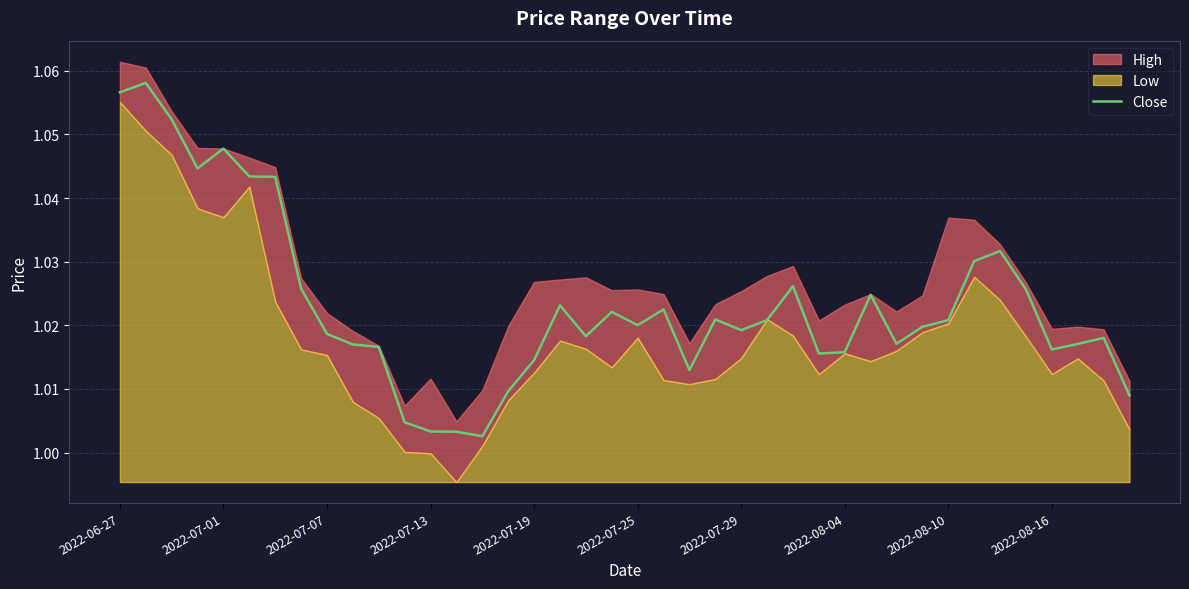

Reading left to right, extract all data points from this chart.

1.1	1.1	1.1	1.0	1.0	1.0	1.0	1.0	1.0	1.0	1.0	1.0	1.0	1.0	1.0	1.0	1.0	1.0	1.0	1.0	1.0	1.0	1.0	1.0	1.0	1.0	1.0	1.0	1.0	1.0	1.0	1.0	1.0	1.0	1.0	1.0	1.0	1.0	1.0	1.0